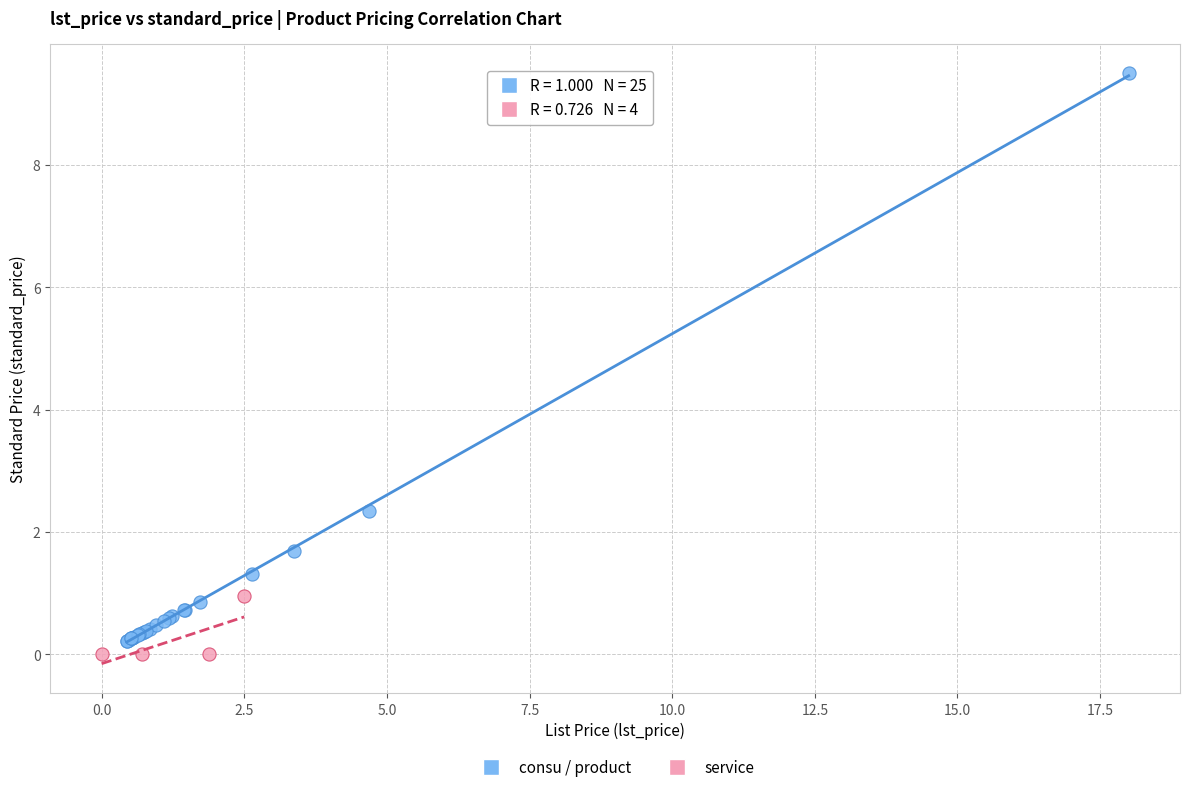

Which series contains the highest Y value?

consu / product